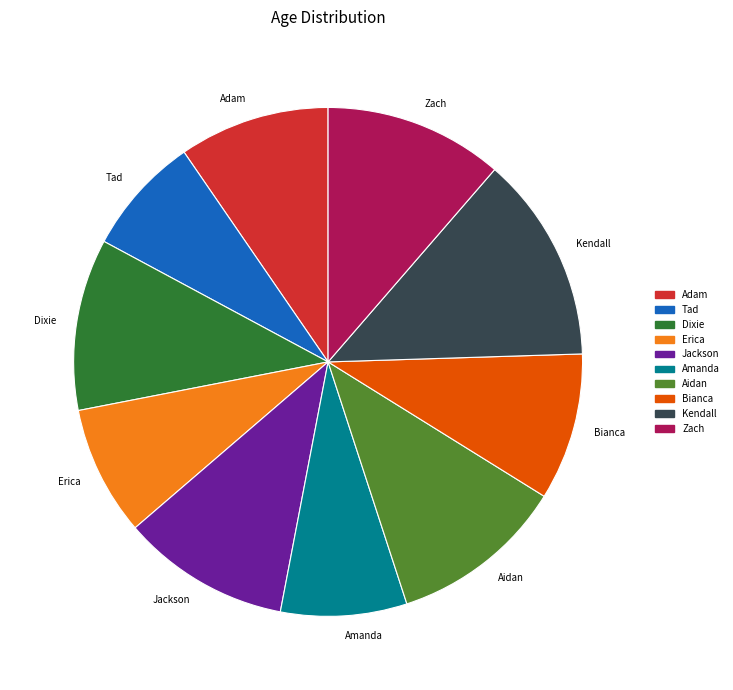

The Amanda slice represents 8% of the pie. True or false?

True